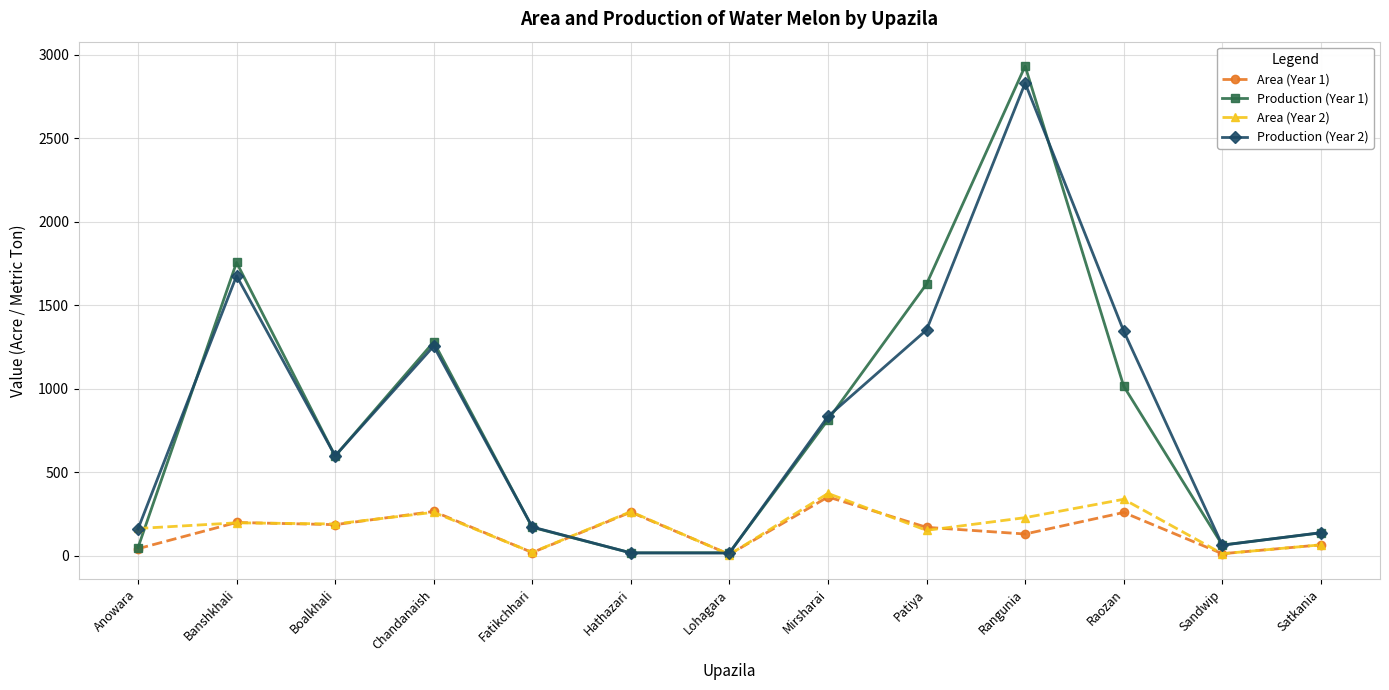

Which category has the highest value in the Production (Year 1) series?

Rangunia